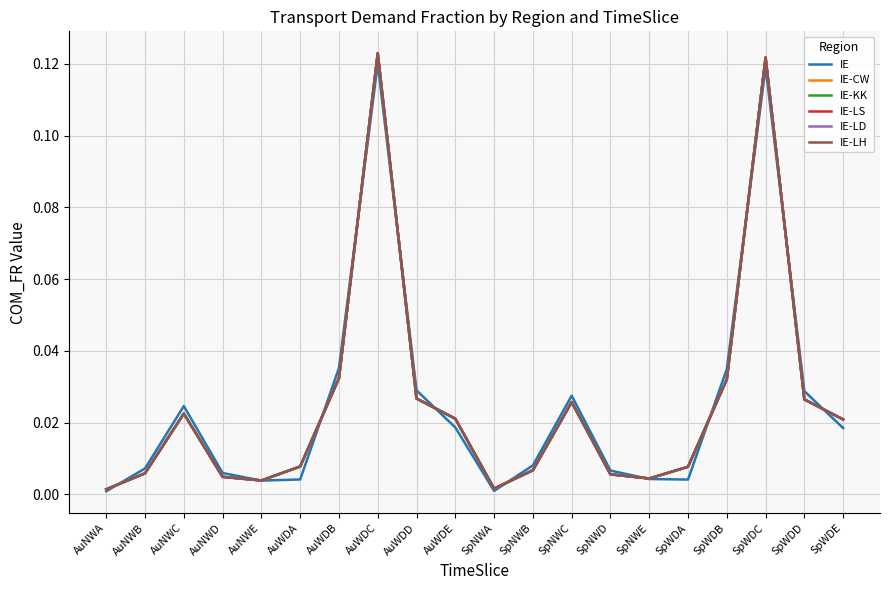

Reading left to right, list all the values displayed in this chart.

IE: AuNWA=0.0	AuNWB=0.0	AuNWC=0.0	AuNWD=0.0	AuNWE=0.0	AuWDA=0.0	AuWDB=0.0	AuWDC=0.1	AuWDD=0.0	AuWDE=0.0	SpNWA=0.0	SpNWB=0.0	SpNWC=0.0	SpNWD=0.0	SpNWE=0.0	SpWDA=0.0	SpWDB=0.0	SpWDC=0.1	SpWDD=0.0	SpWDE=0.0
IE-CW: AuNWA=0.0	AuNWB=0.0	AuNWC=0.0	AuNWD=0.0	AuNWE=0.0	AuWDA=0.0	AuWDB=0.0	AuWDC=0.1	AuWDD=0.0	AuWDE=0.0	SpNWA=0.0	SpNWB=0.0	SpNWC=0.0	SpNWD=0.0	SpNWE=0.0	SpWDA=0.0	SpWDB=0.0	SpWDC=0.1	SpWDD=0.0	SpWDE=0.0
IE-KK: AuNWA=0.0	AuNWB=0.0	AuNWC=0.0	AuNWD=0.0	AuNWE=0.0	AuWDA=0.0	AuWDB=0.0	AuWDC=0.1	AuWDD=0.0	AuWDE=0.0	SpNWA=0.0	SpNWB=0.0	SpNWC=0.0	SpNWD=0.0	SpNWE=0.0	SpWDA=0.0	SpWDB=0.0	SpWDC=0.1	SpWDD=0.0	SpWDE=0.0
IE-LS: AuNWA=0.0	AuNWB=0.0	AuNWC=0.0	AuNWD=0.0	AuNWE=0.0	AuWDA=0.0	AuWDB=0.0	AuWDC=0.1	AuWDD=0.0	AuWDE=0.0	SpNWA=0.0	SpNWB=0.0	SpNWC=0.0	SpNWD=0.0	SpNWE=0.0	SpWDA=0.0	SpWDB=0.0	SpWDC=0.1	SpWDD=0.0	SpWDE=0.0
IE-LD: AuNWA=0.0	AuNWB=0.0	AuNWC=0.0	AuNWD=0.0	AuNWE=0.0	AuWDA=0.0	AuWDB=0.0	AuWDC=0.1	AuWDD=0.0	AuWDE=0.0	SpNWA=0.0	SpNWB=0.0	SpNWC=0.0	SpNWD=0.0	SpNWE=0.0	SpWDA=0.0	SpWDB=0.0	SpWDC=0.1	SpWDD=0.0	SpWDE=0.0
IE-LH: AuNWA=0.0	AuNWB=0.0	AuNWC=0.0	AuNWD=0.0	AuNWE=0.0	AuWDA=0.0	AuWDB=0.0	AuWDC=0.1	AuWDD=0.0	AuWDE=0.0	SpNWA=0.0	SpNWB=0.0	SpNWC=0.0	SpNWD=0.0	SpNWE=0.0	SpWDA=0.0	SpWDB=0.0	SpWDC=0.1	SpWDD=0.0	SpWDE=0.0